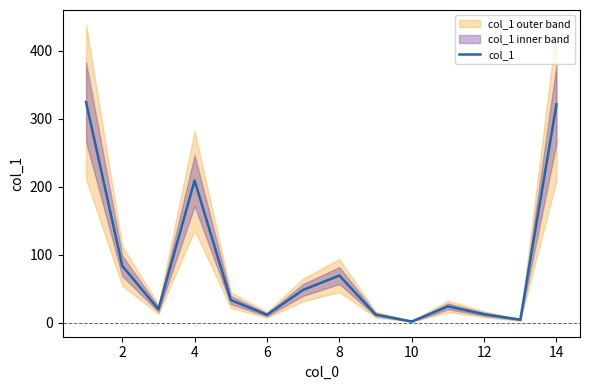

What is the maximum value for col_1?

324.3